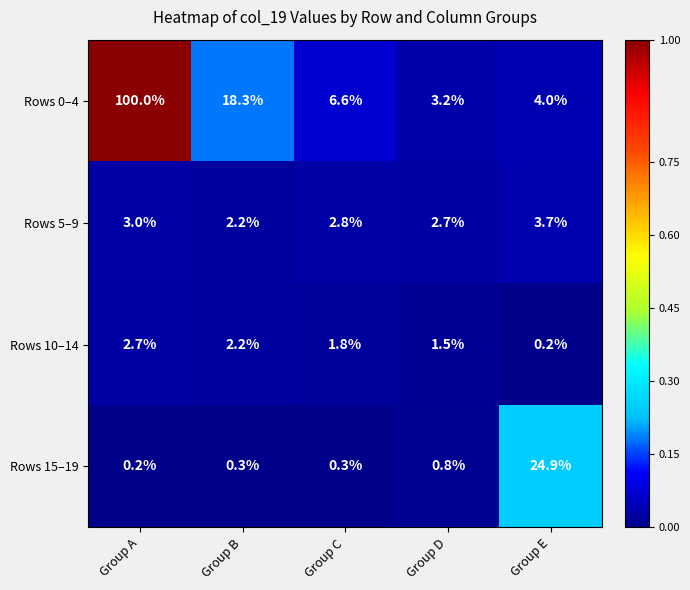

Which category has the lowest value in the Rows 15–19 series?

Group A